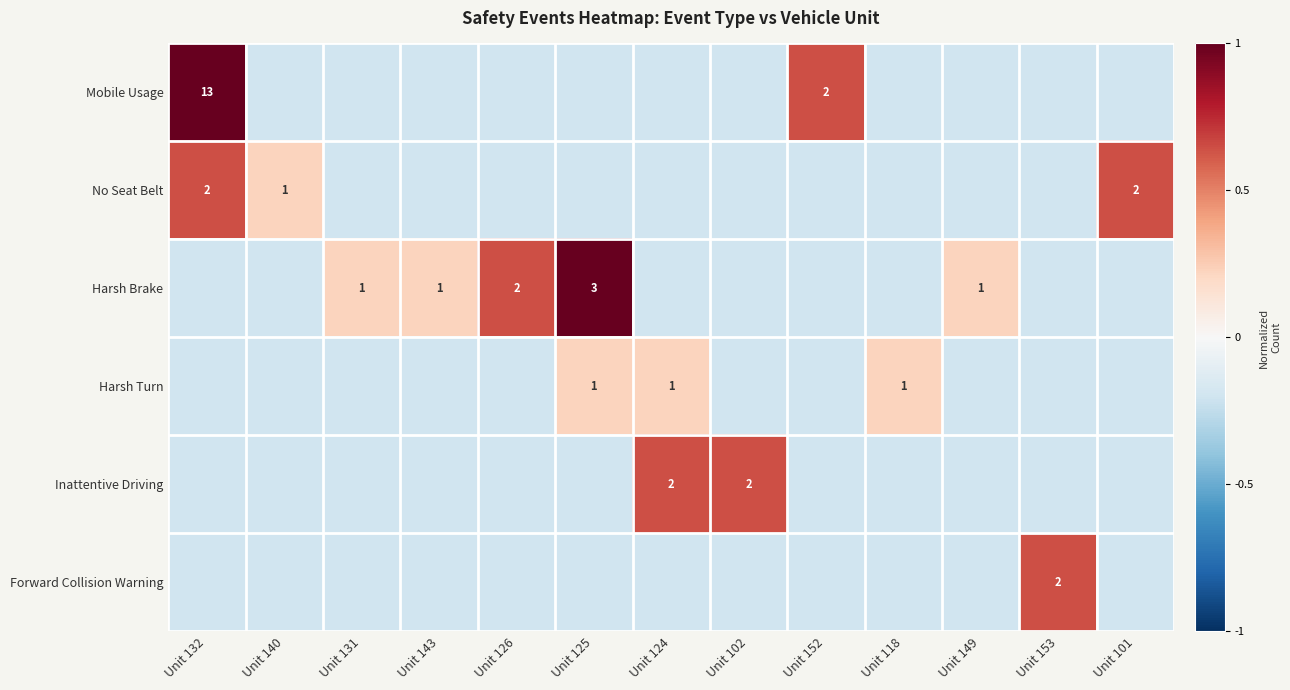

How many negative values does the Mobile Usage series have?

11